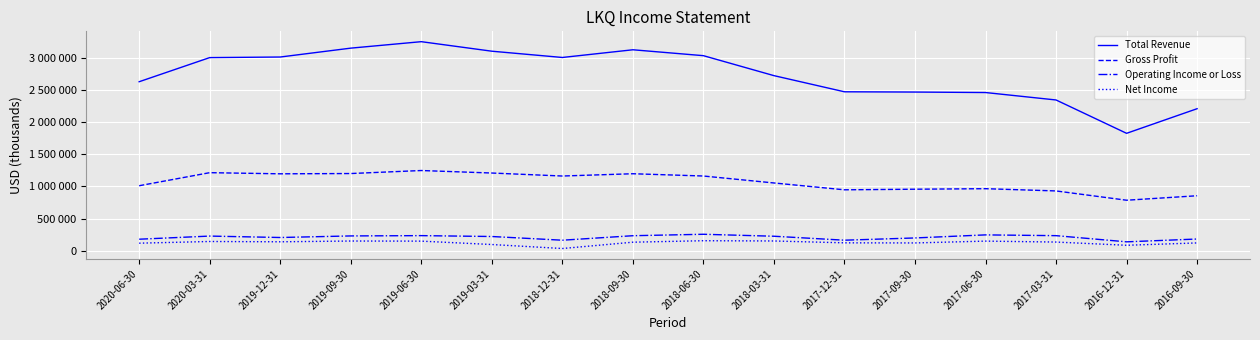

What is the value of the Net Income point at the 15th from the left?

86300